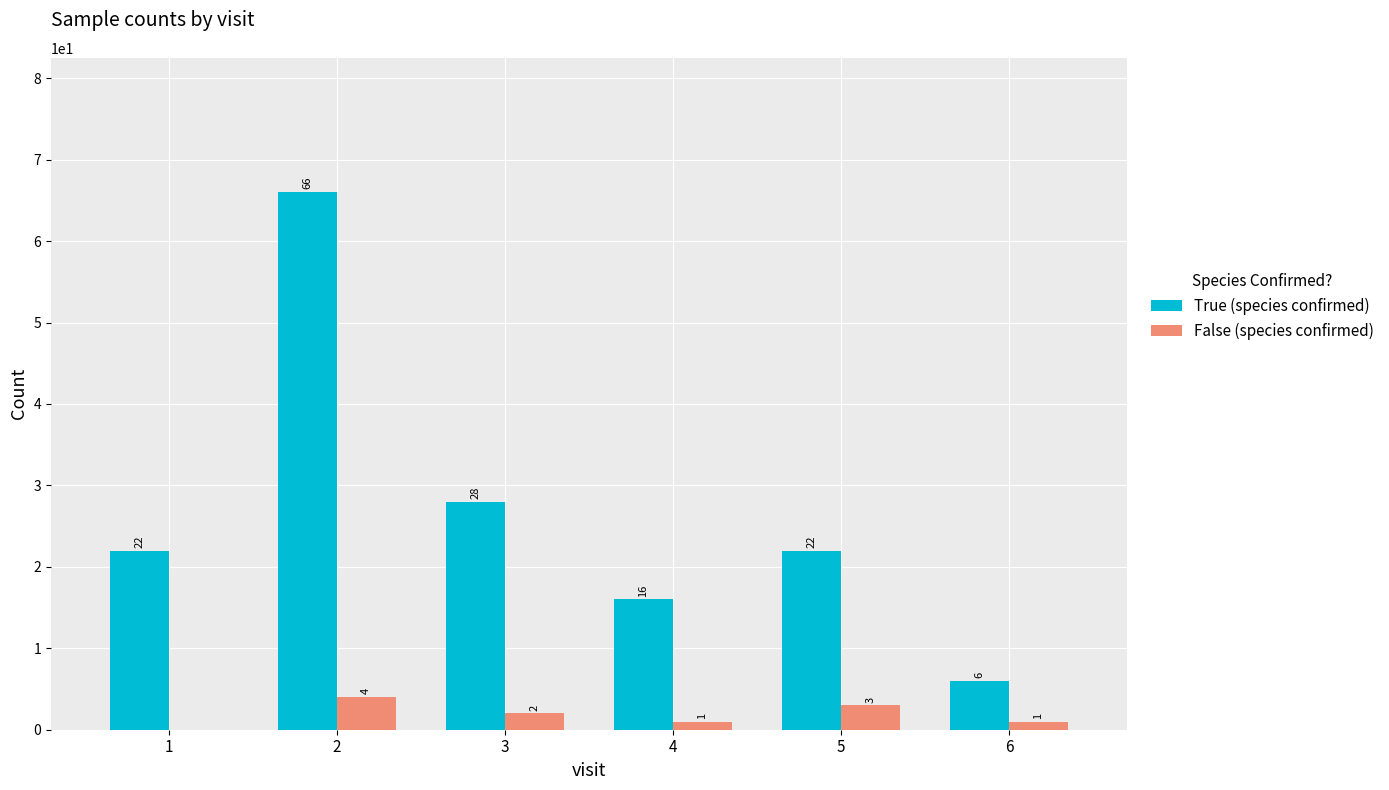

What are all the series names shown in the legend?

True (species confirmed), False (species confirmed)